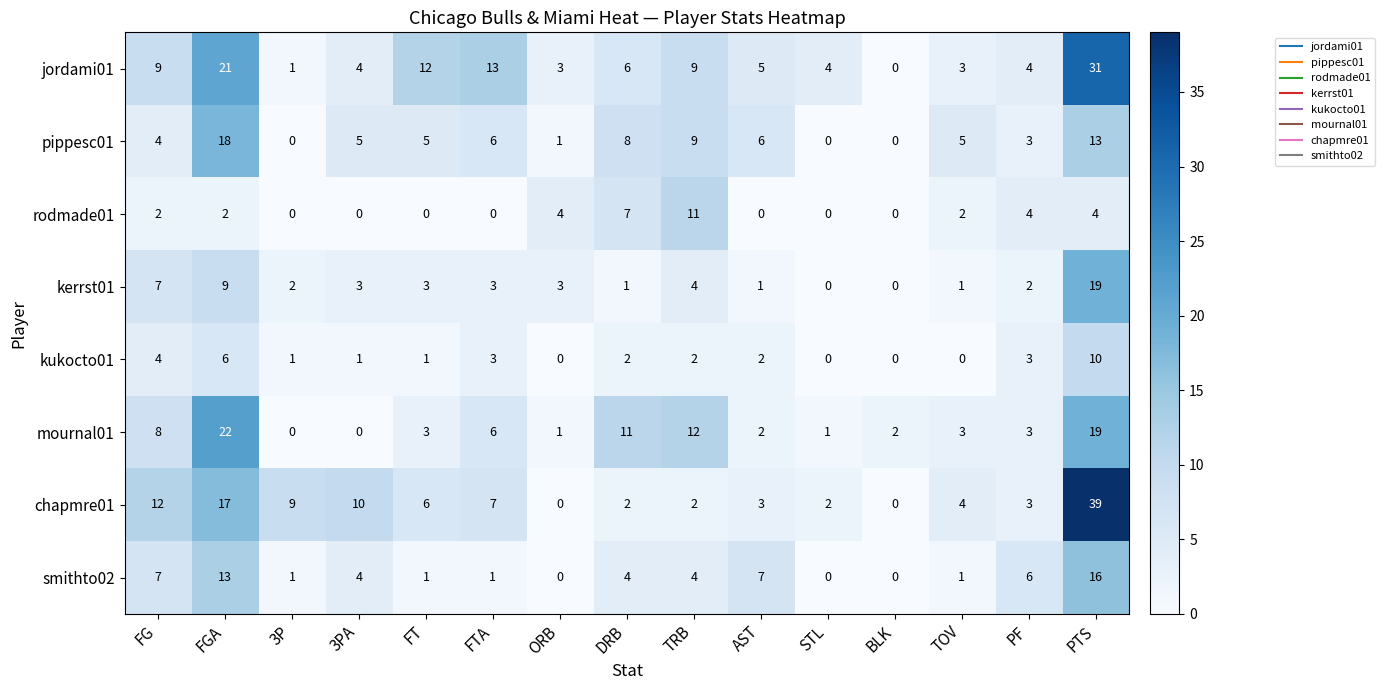

List the series in order of their peak value, lowest first.

kukocto01, rodmade01, smithto02, pippesc01, kerrst01, mournal01, jordami01, chapmre01